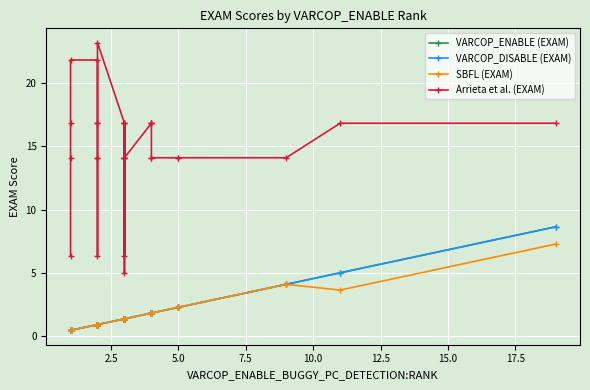

Is it true that VARCOP_DISABLE (EXAM) equals 0.5 at 17.5?

False